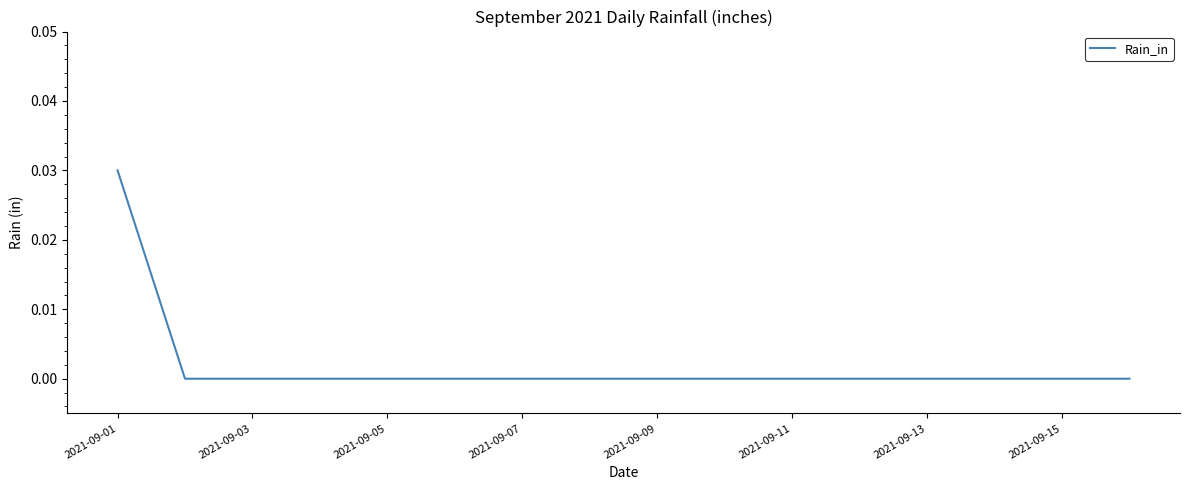

Does the chart have visible grid lines?

No